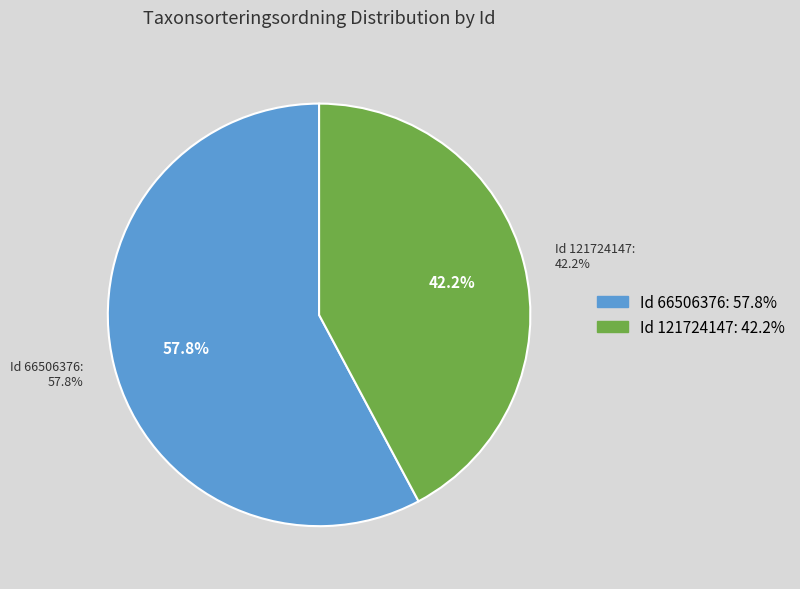

Is there a majority slice in this chart?

Yes